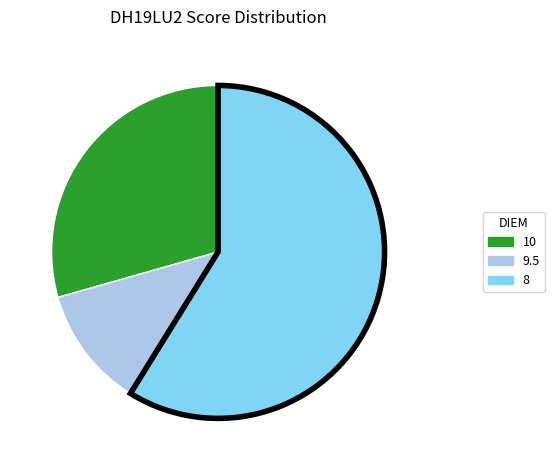

What is the ratio of the value at 9.5 to the value at 10?

0.4